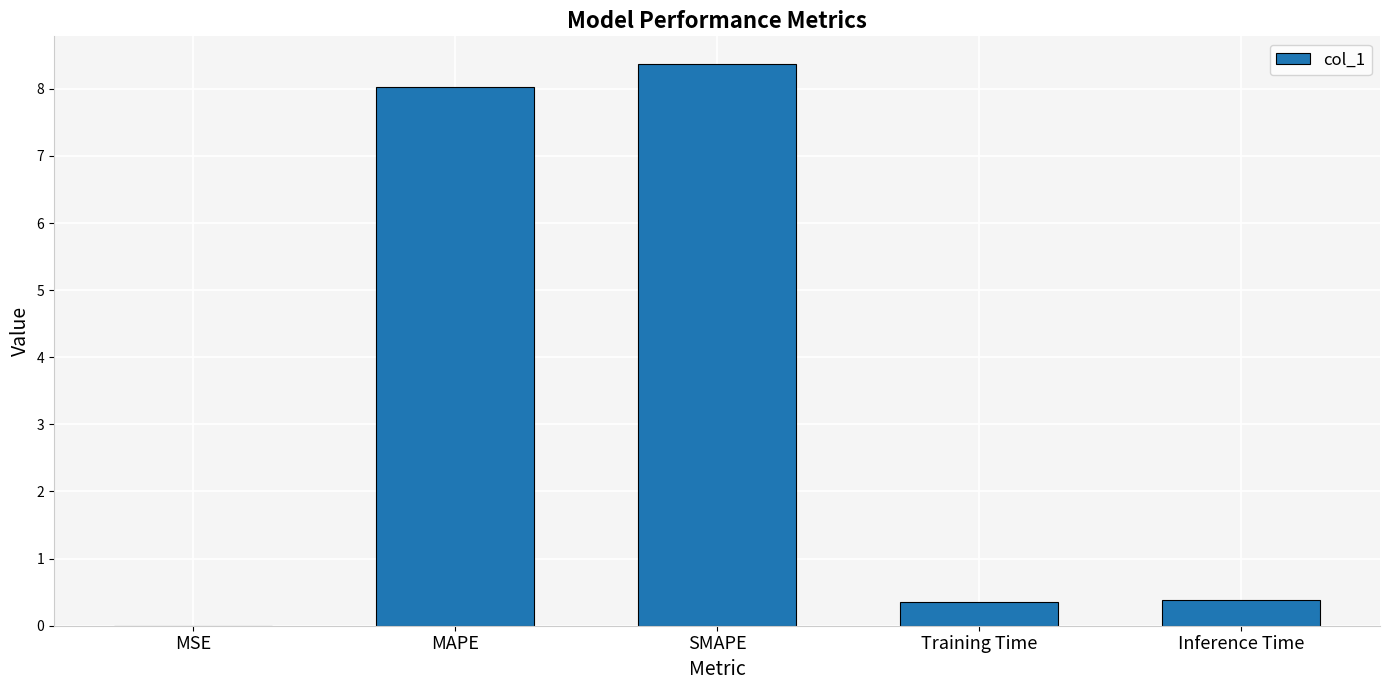

What is the sum of all values?

17.1